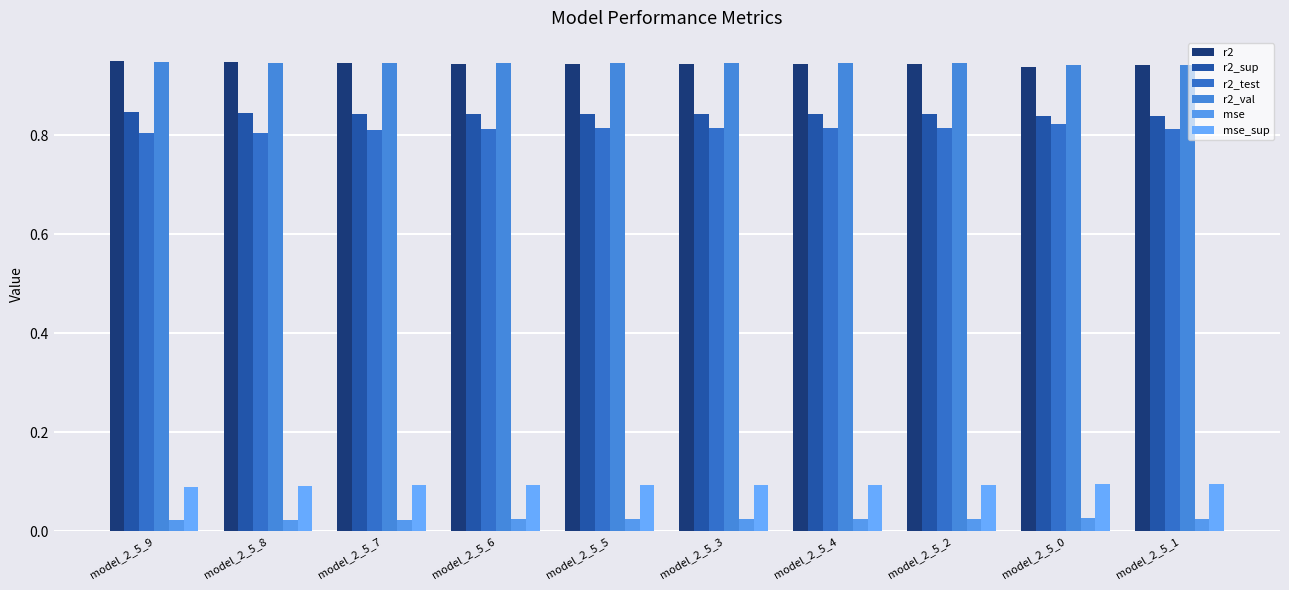

What is the spread (max minus min) of values at model_2_5_1?

0.9